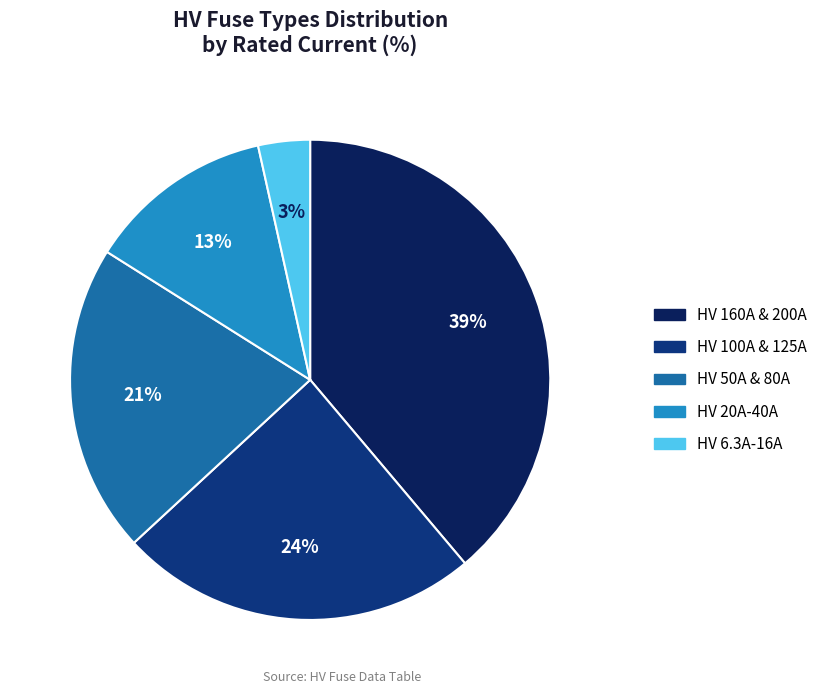

Is there any slice that represents more than half of the pie?

No